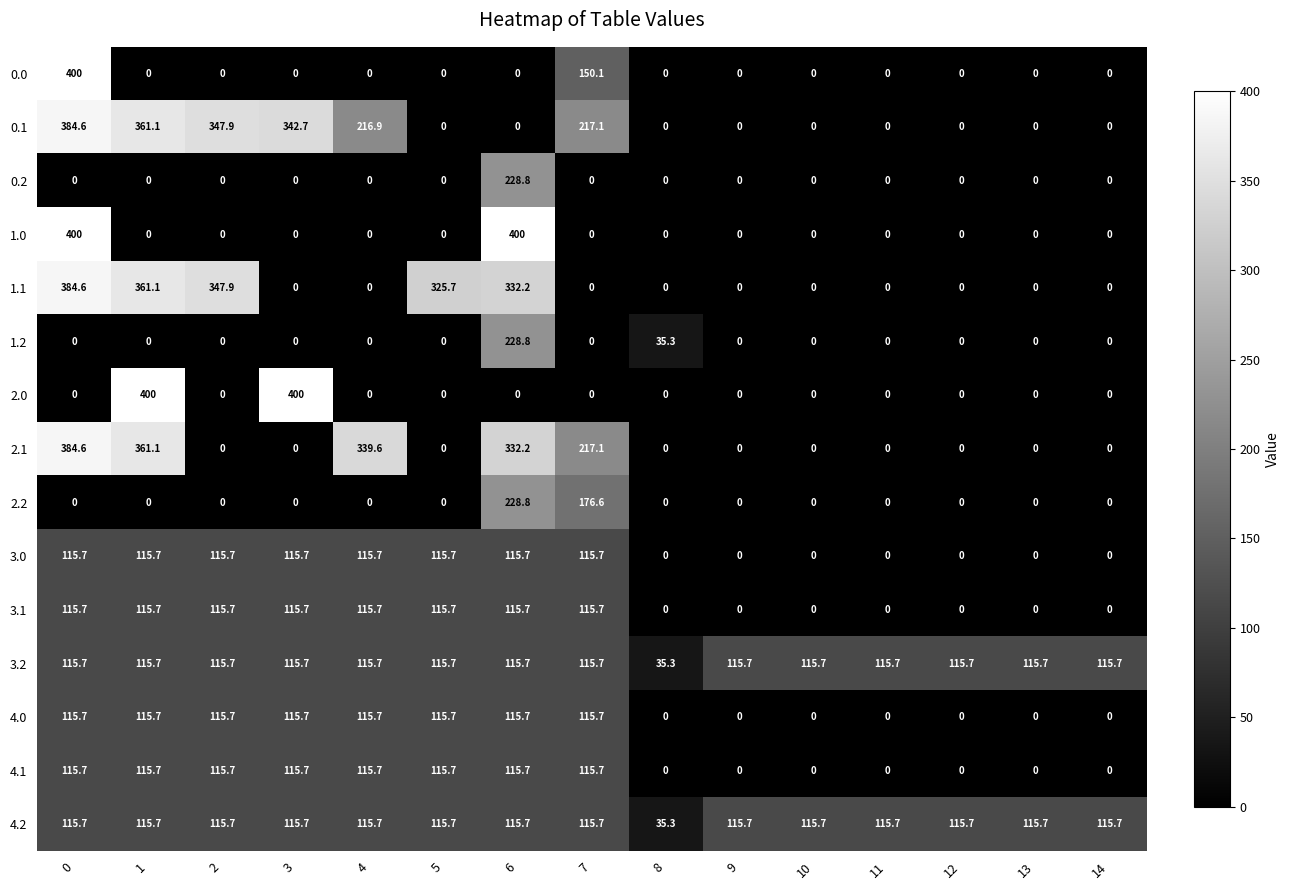

Which series has the largest total across all categories?

0.1